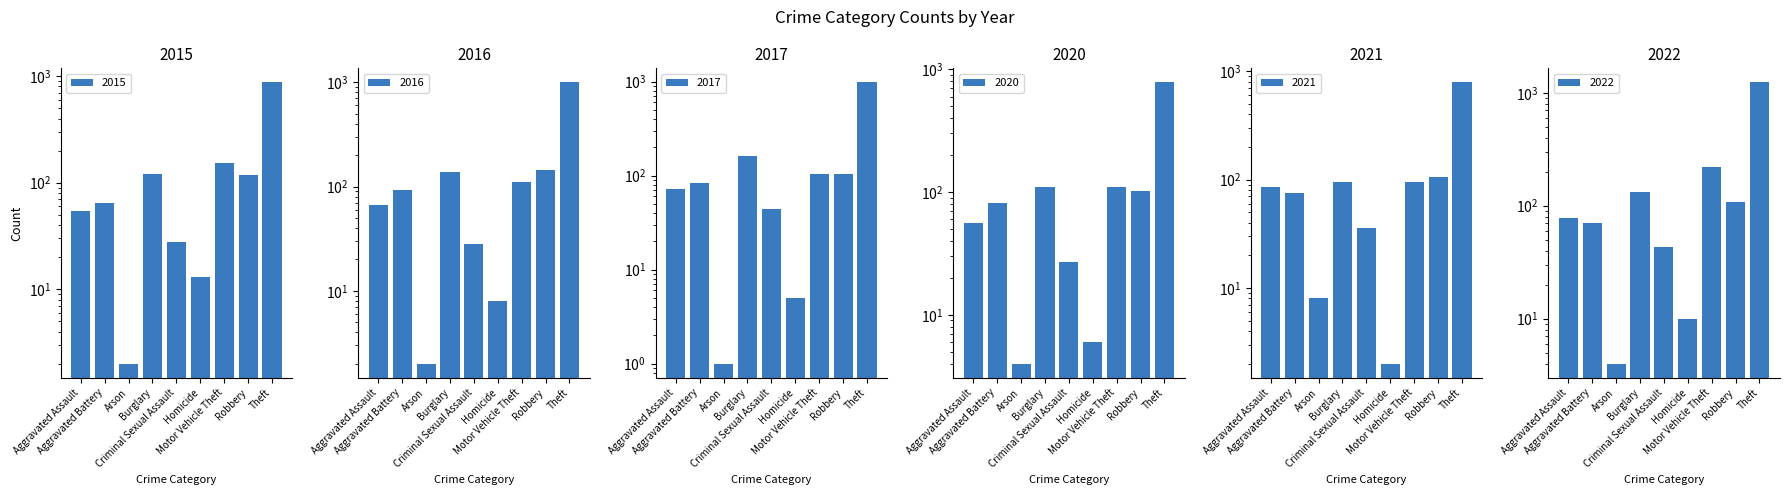

Which series changed the most between Criminal Sexual Assault and Theft?

2022